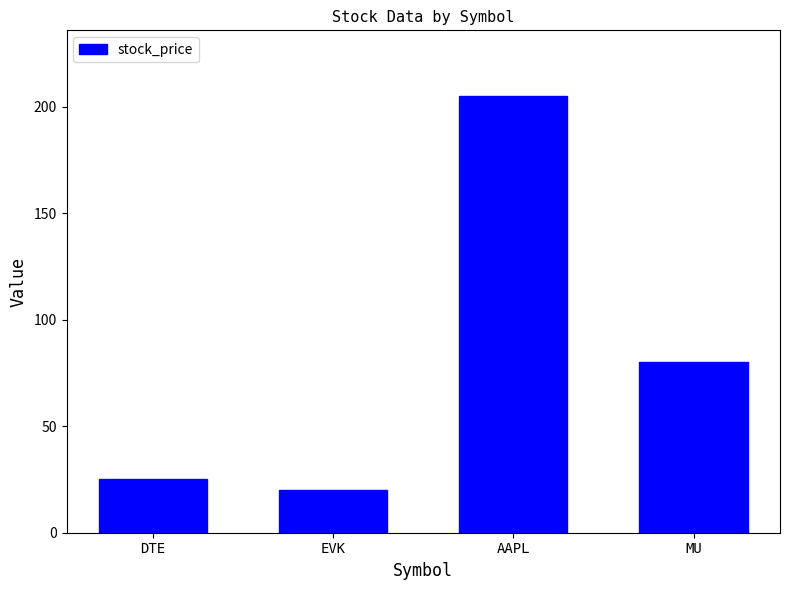

What is the minimum value shown in the chart?

20